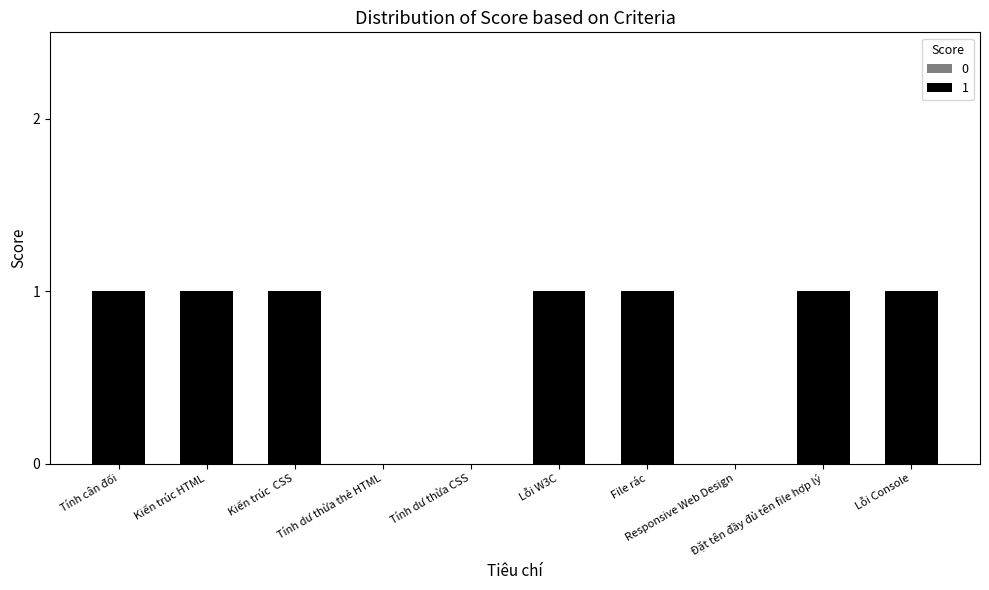

Reading left to right, what are all the values shown in this chart?

Tính cân đối=1	Kiến trúc HTML=1	Kiến trúc  CSS=1	Tính dư thừa thẻ HTML=0	Tính dư thừa CSS=0	Lỗi W3C=1	File rác=1	Responsive Web Design=0	Đặt tên đầy đủ tên file hợp lý=1	Lỗi Console=1